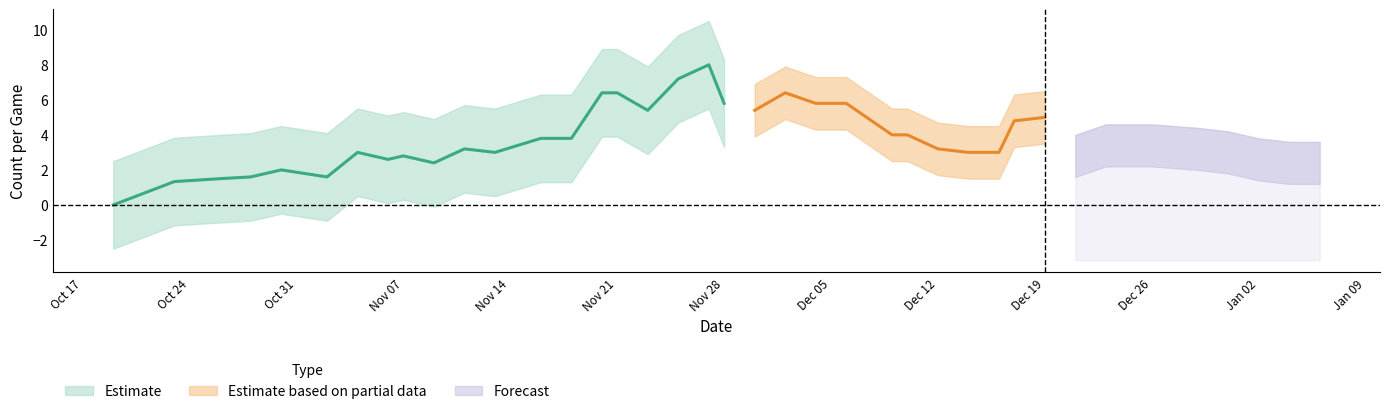

The FGA series shows -3 at 2022-11-09. True or false?

False